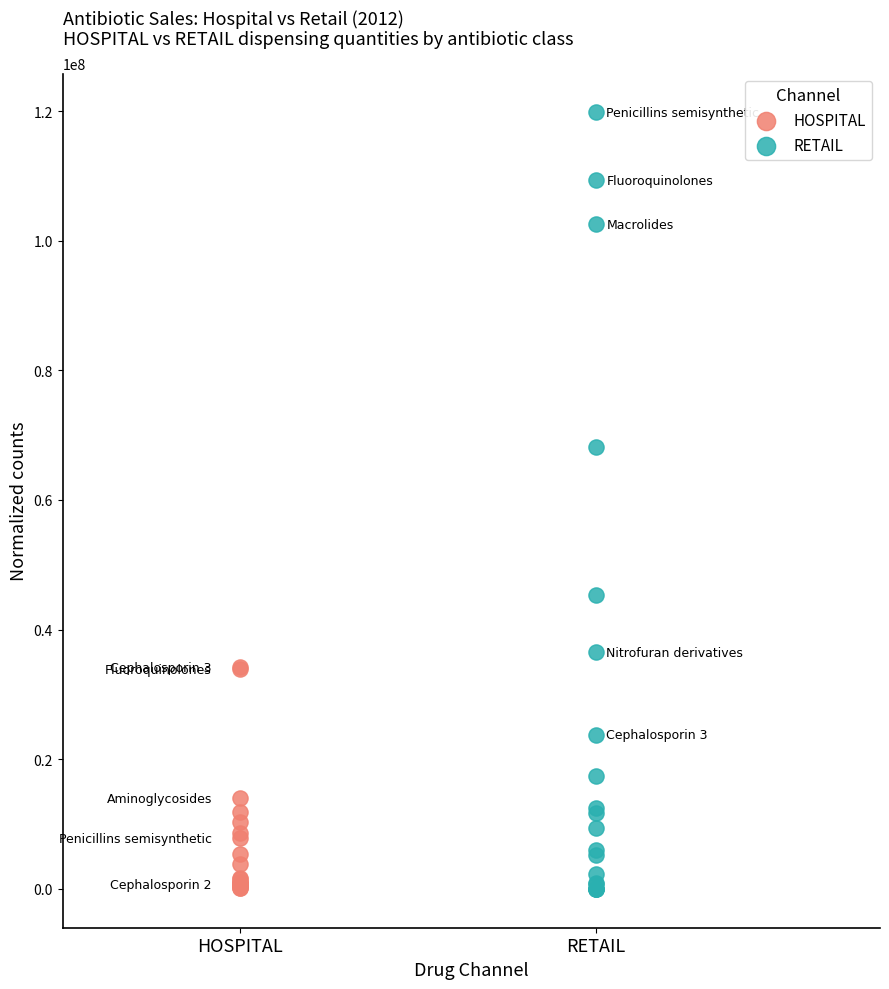

Which series has the widest spread of Y values?

RETAIL